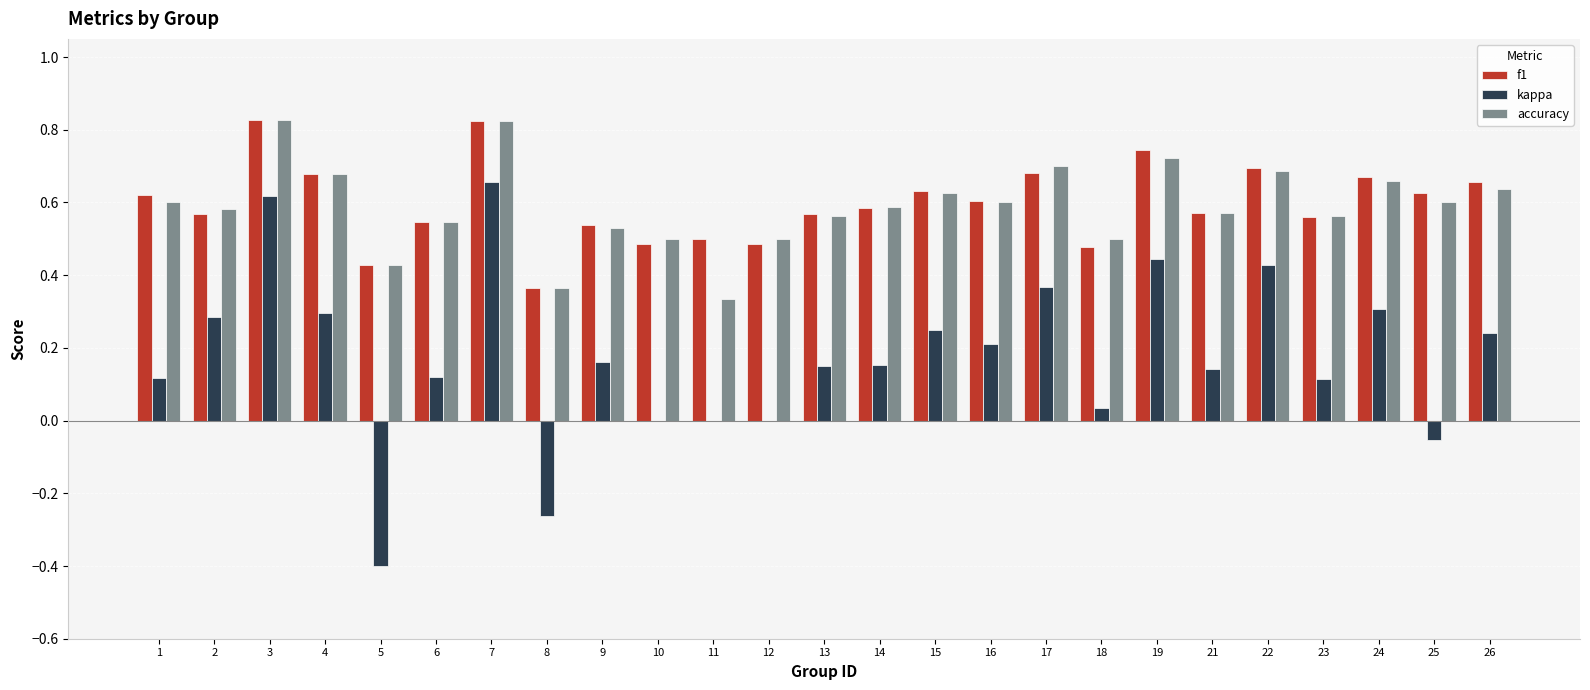

Where does the kappa series first go above 0?

1